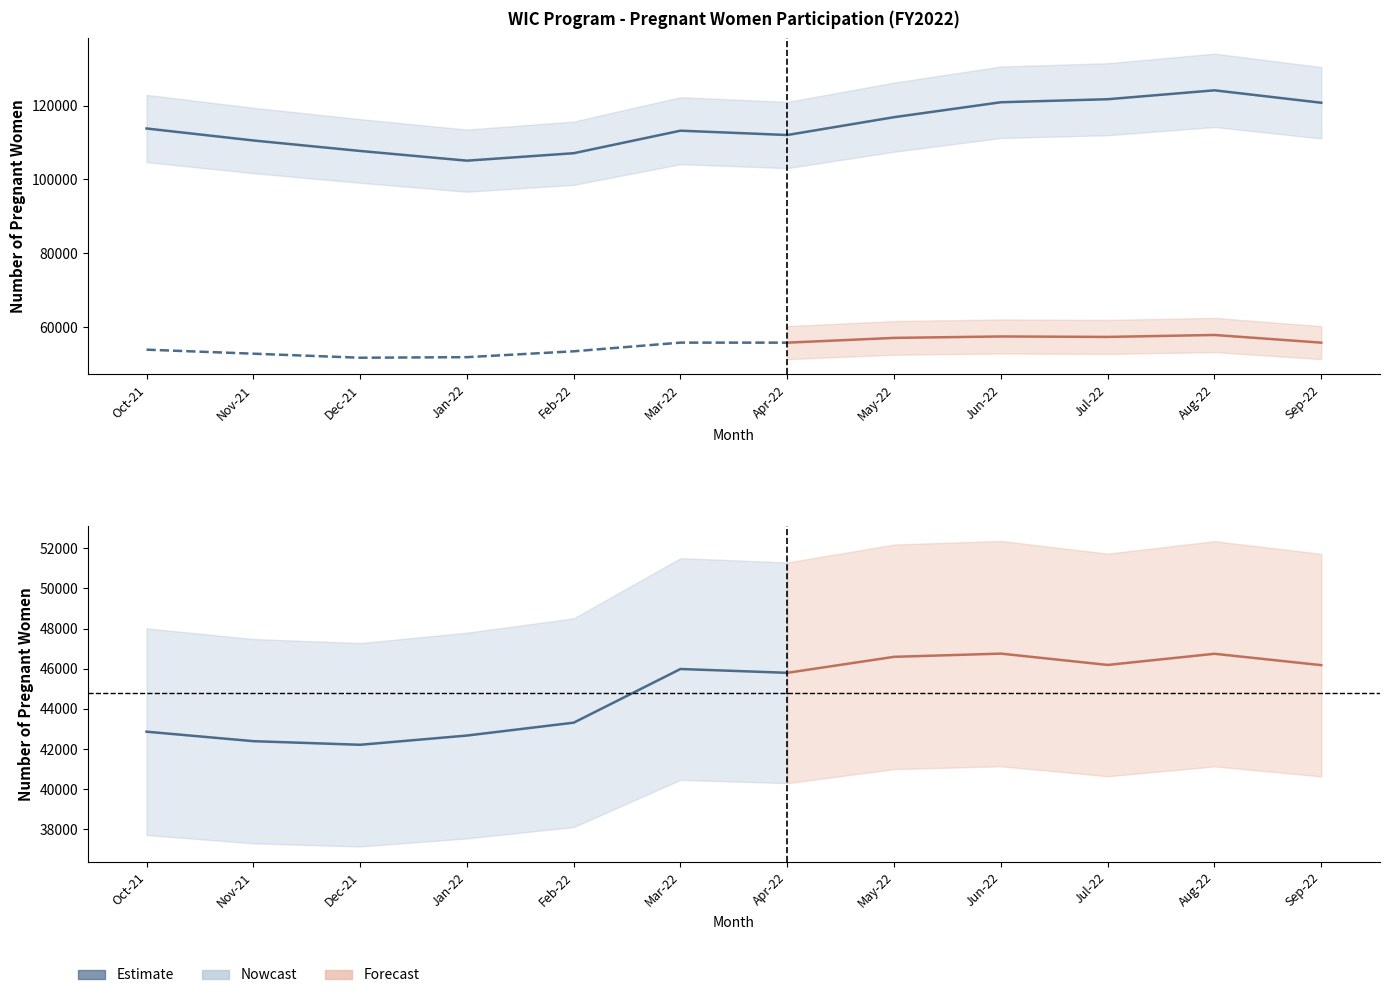

How many lines are shown in the chart?

6